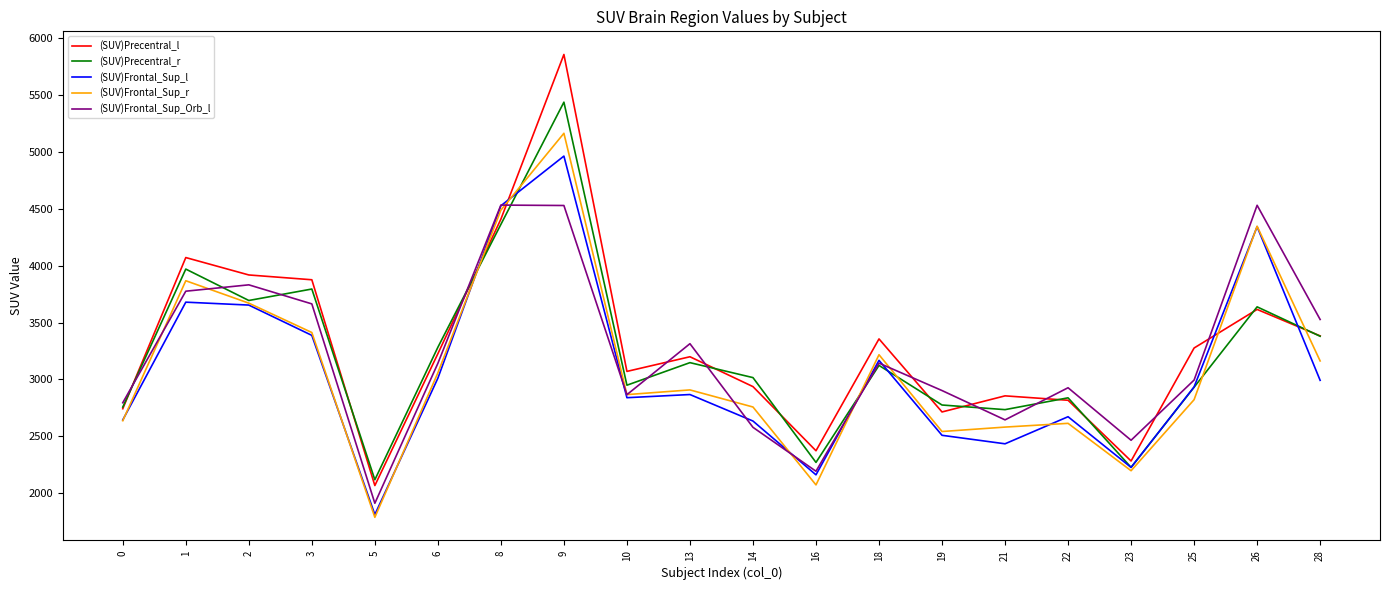

The (SUV)Precentral_r series shows 2774.5 at 19. True or false?

True